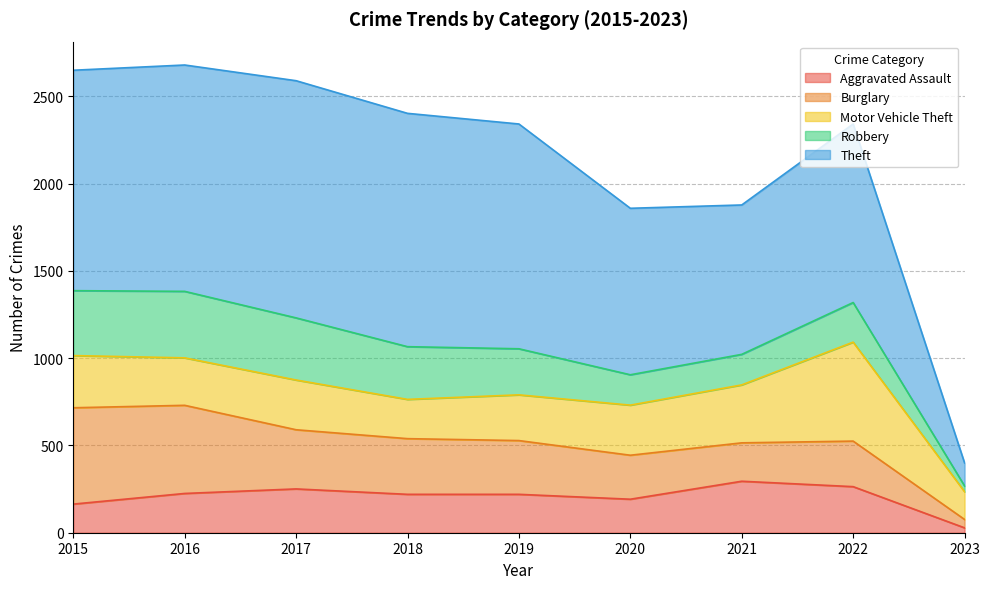

Is it true that Robbery equals 558 at 2016?

False